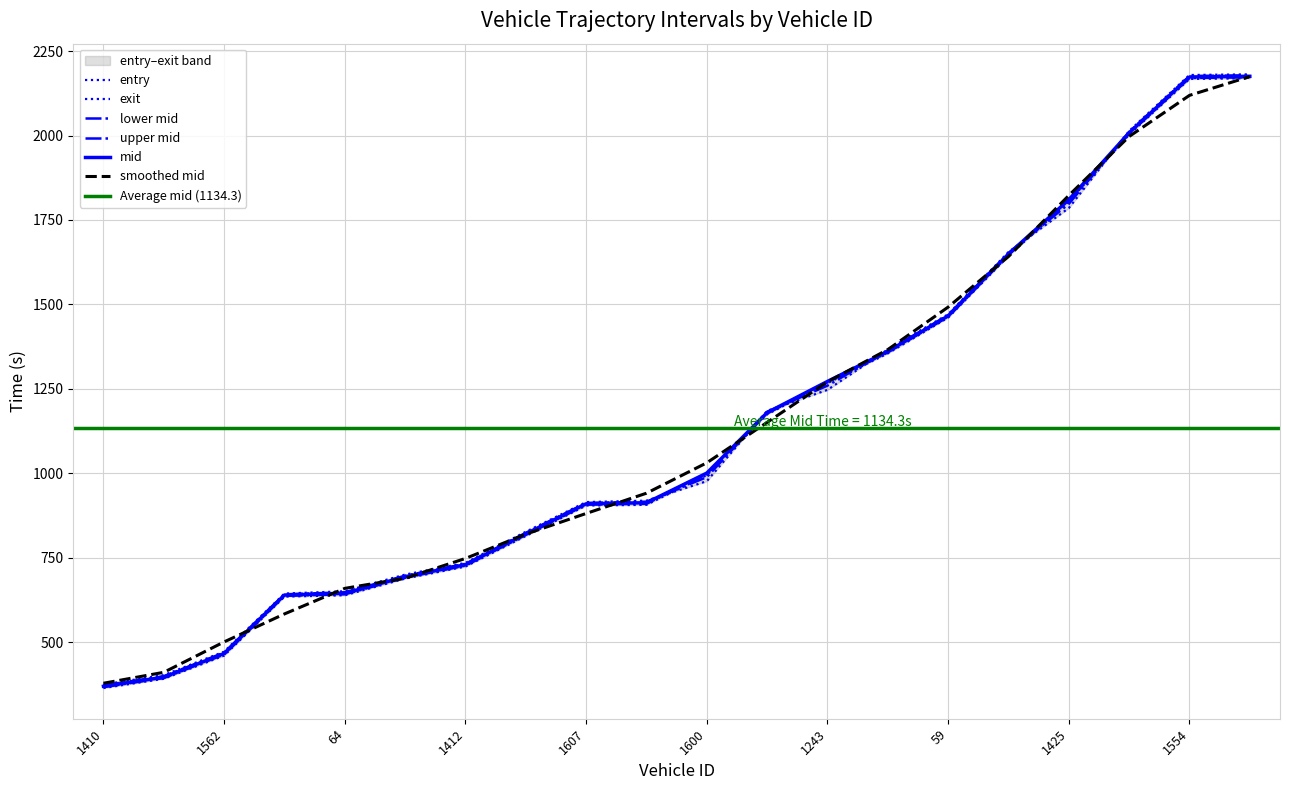

Rank the series by their average value, from highest to lowest.

exit, mid, entry